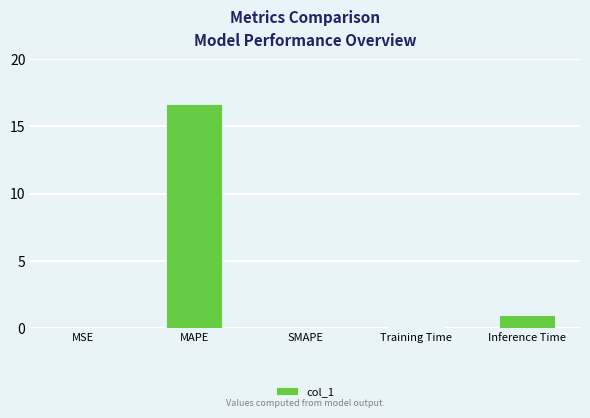

Is it true that the value at SMAPE is 9.1?

False